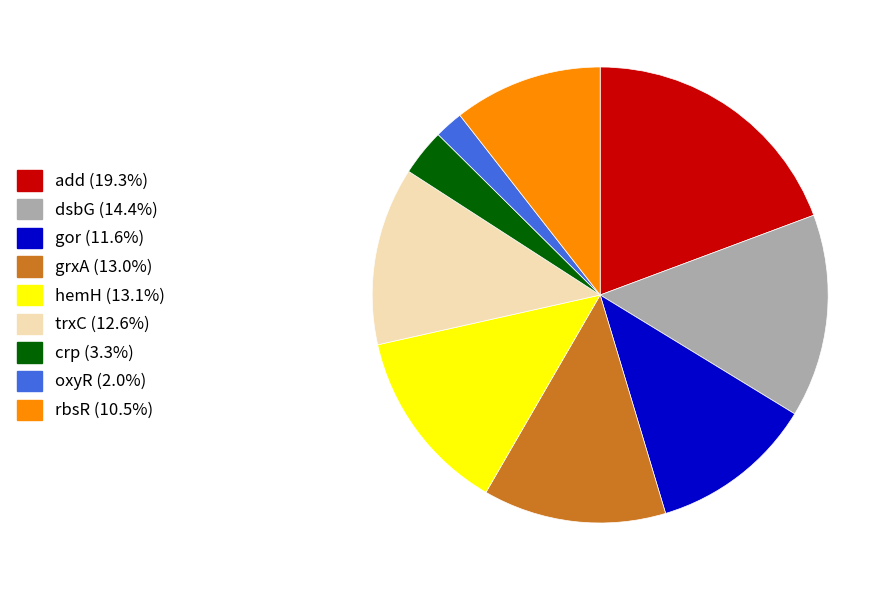

What is the largest slice in the pie chart?

add